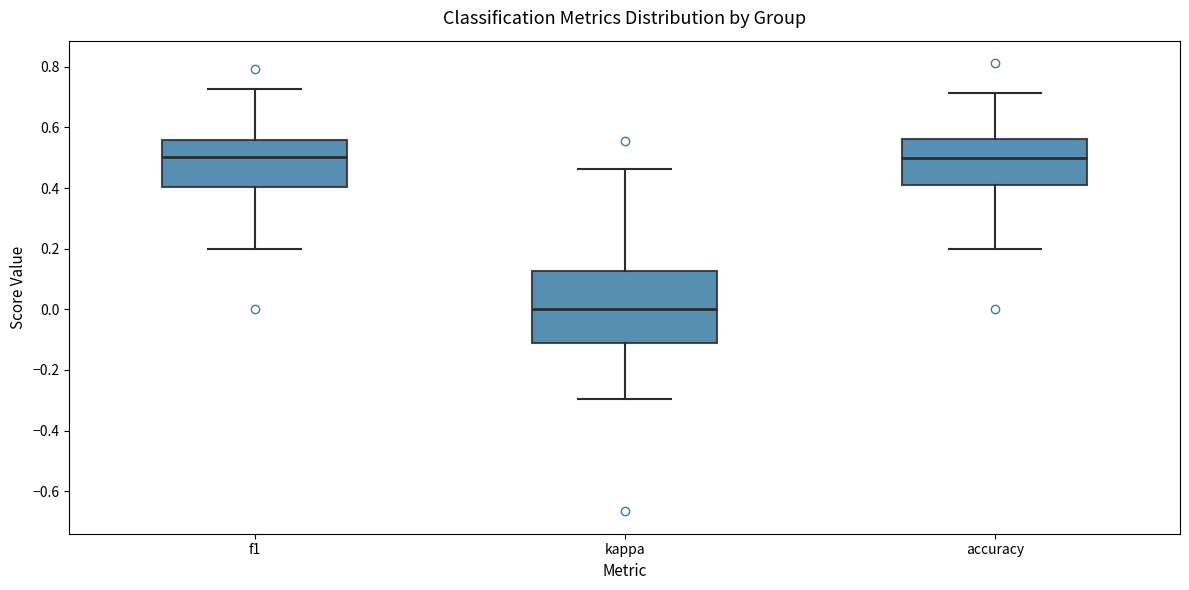

Where does the lower whisker of the box for kappa end on the y-axis? The values are not printed on the chart, so give them approximately, as read against the axis.

-0.30